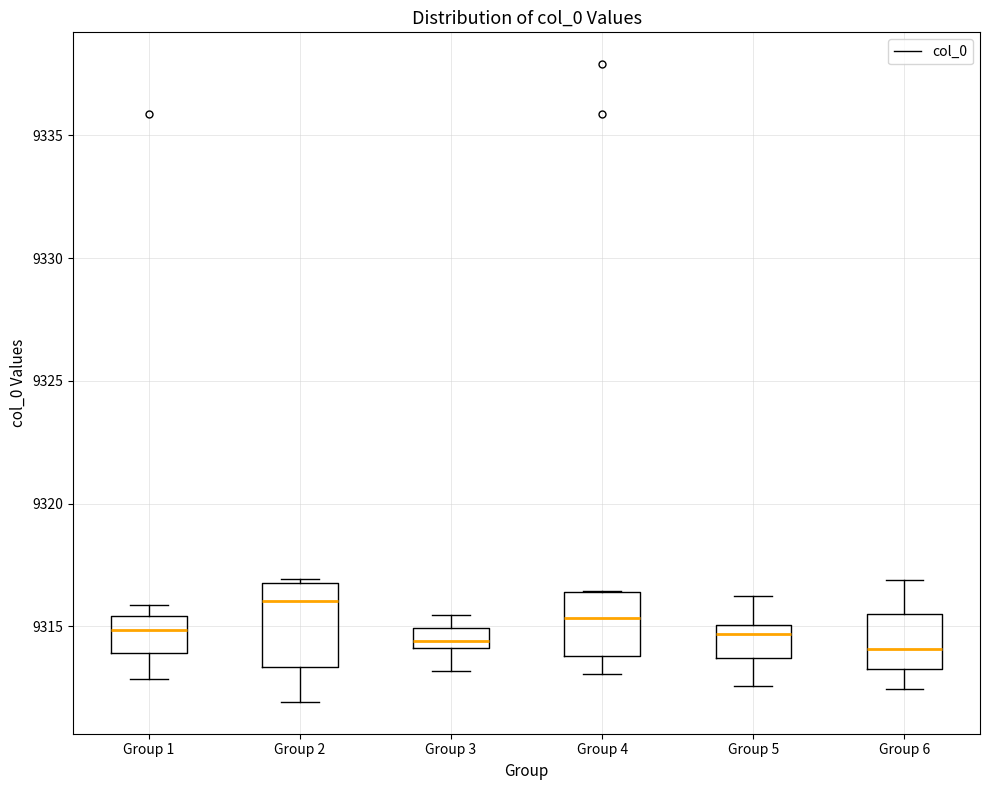

Where does the median line of the box for Group 3 sit on the y-axis? The values are not printed on the chart, so give them approximately, as read against the axis.

9314.5